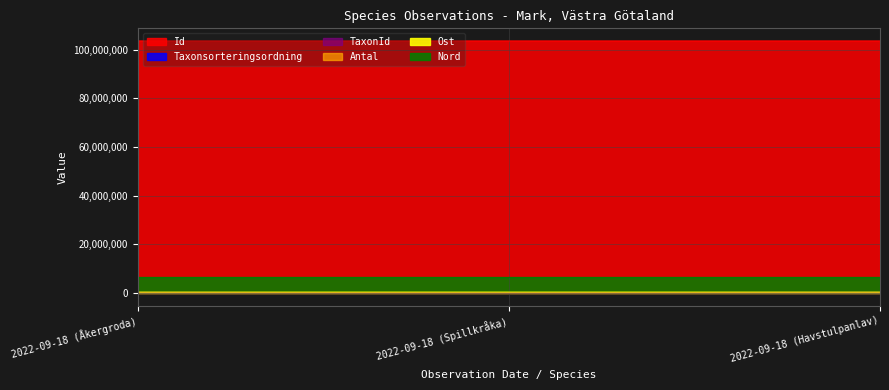

What is the difference between the highest and lowest values at 2022-09-18 (Åkergroda)?

103641558